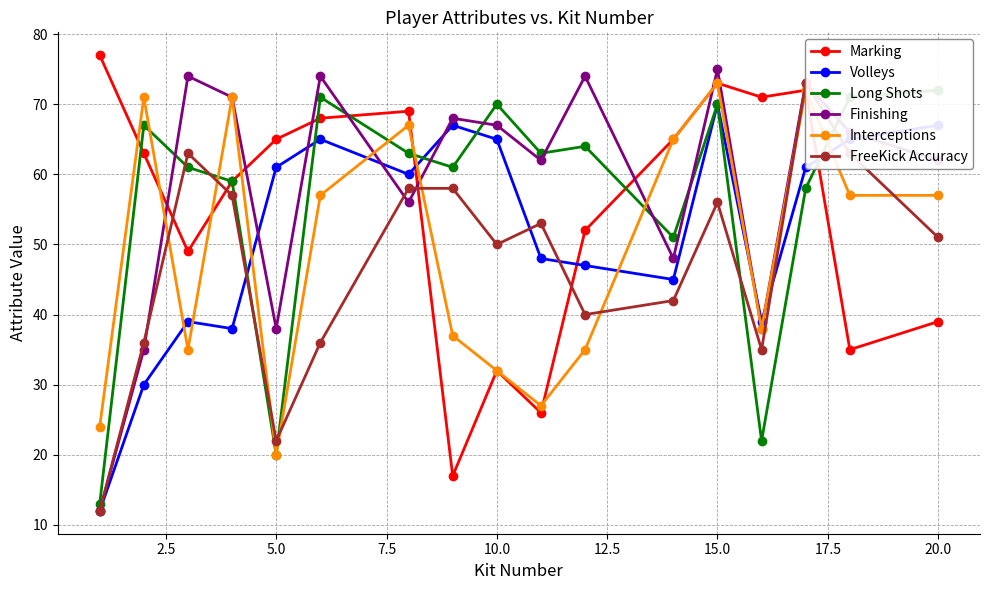

True or false: Marking has more than 1 interior local peaks.

True